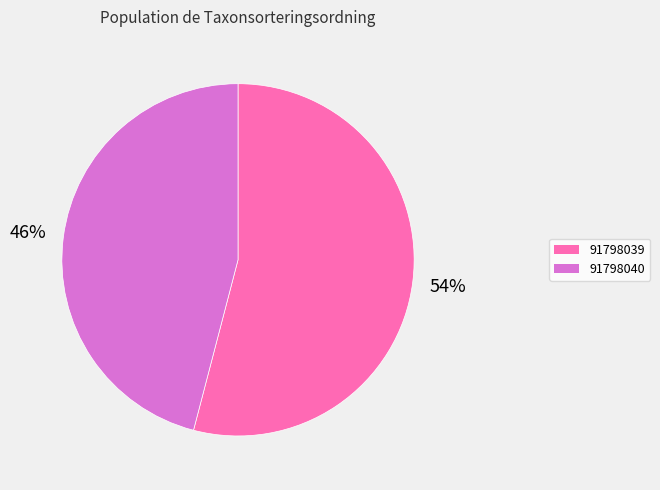

Is the sum of 91798039 and 91798040 greater than half?

Yes